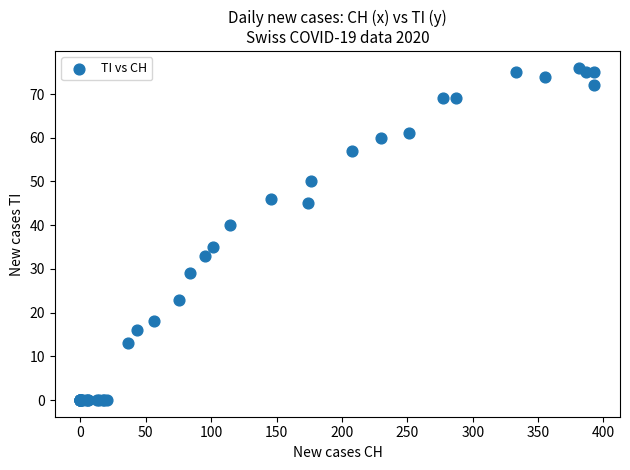

What Y value in the scatter plot is closest to 38?

40